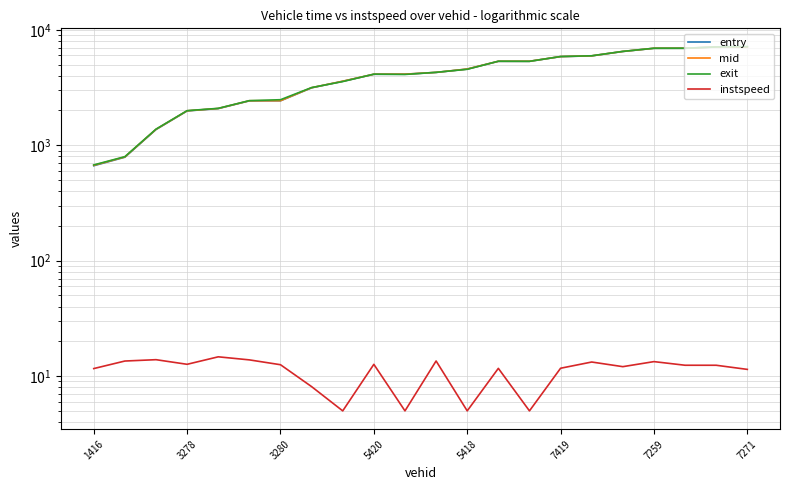

True or false: mid and entry intersect in this chart.

False